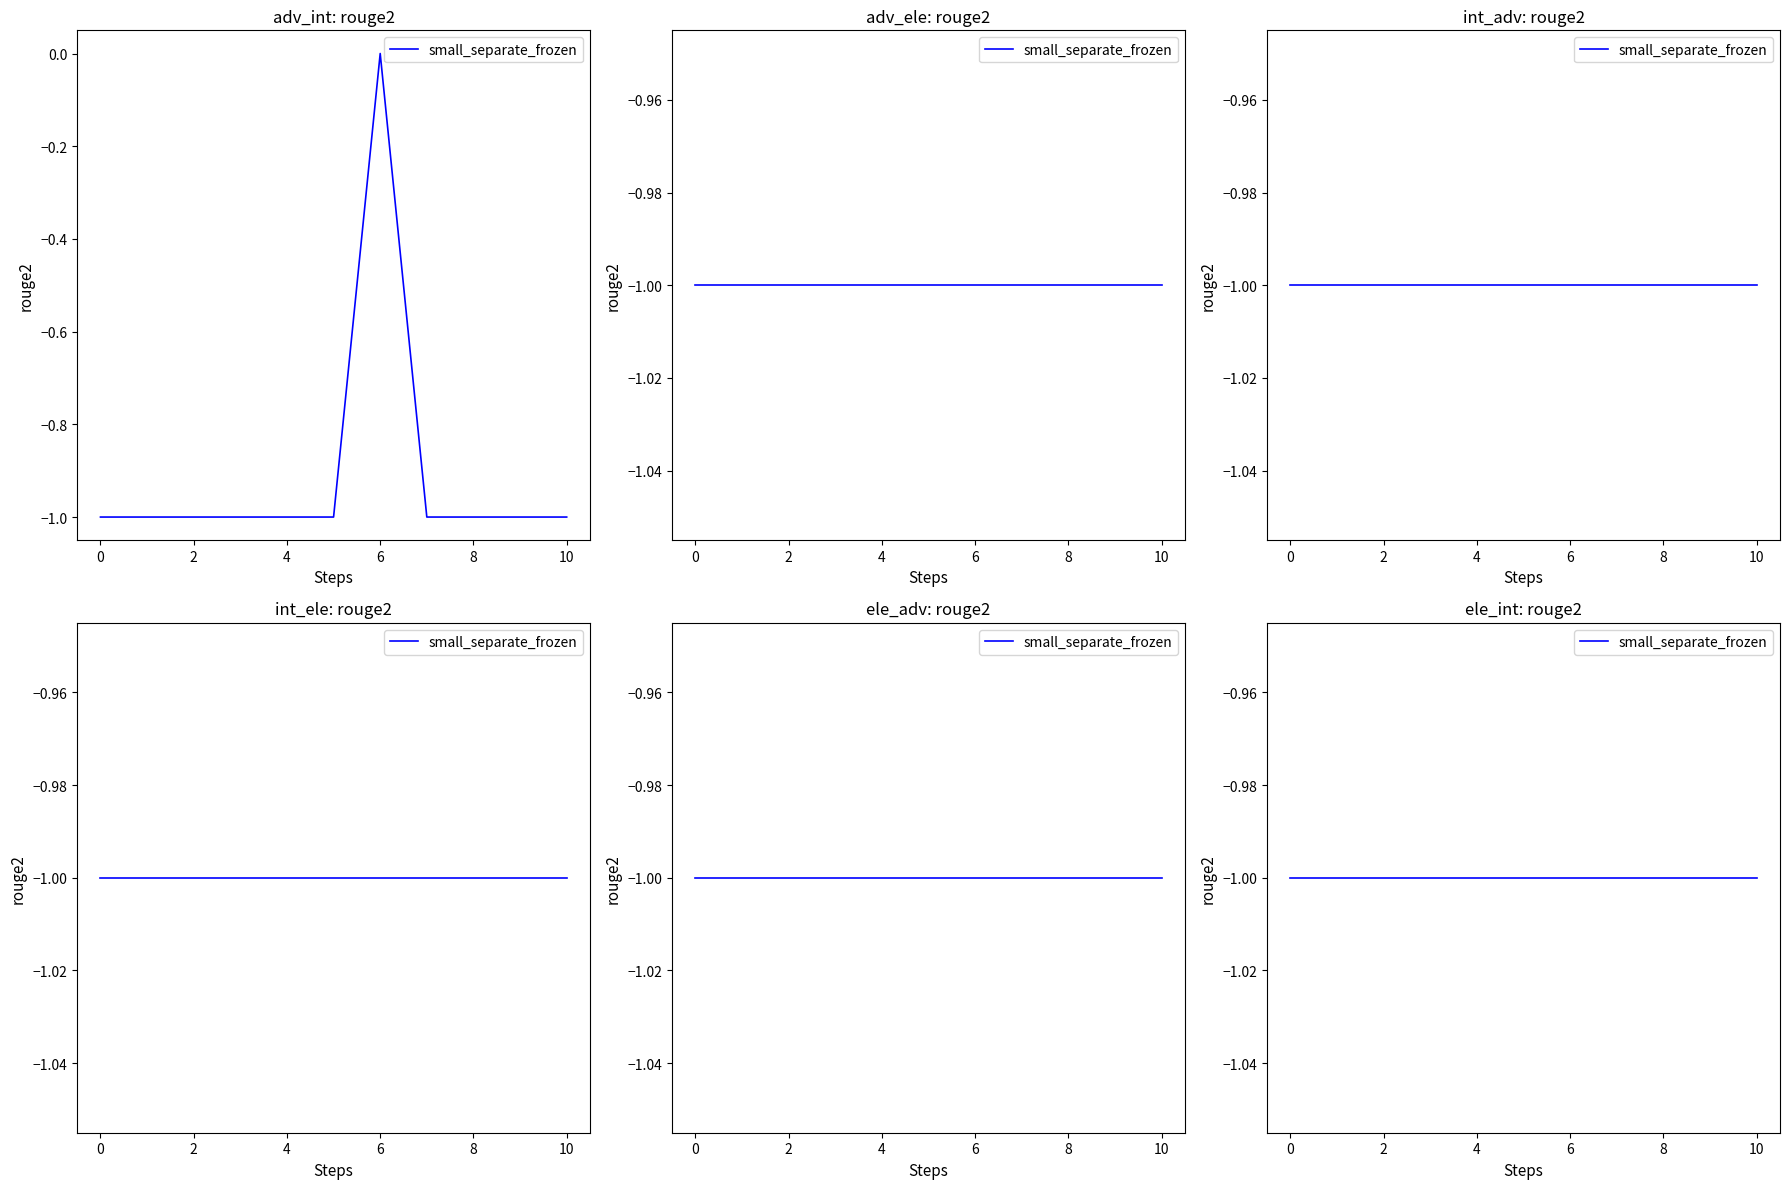

Between 3 and 10, which is larger?

3